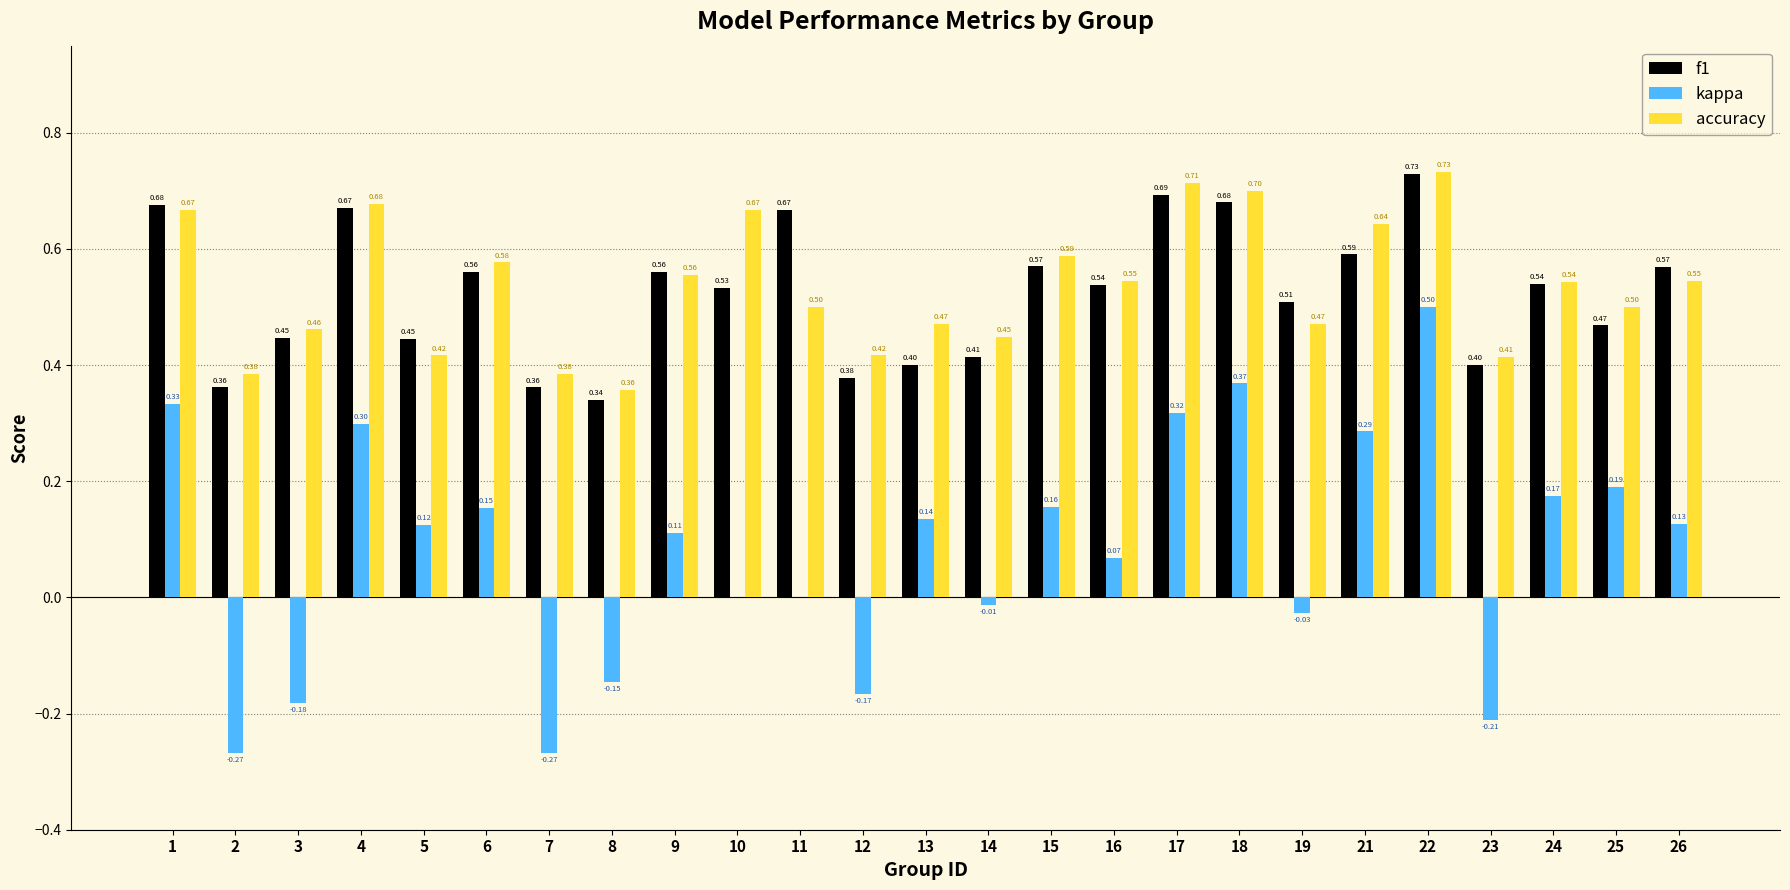

At which label does kappa first exceed 0?

1